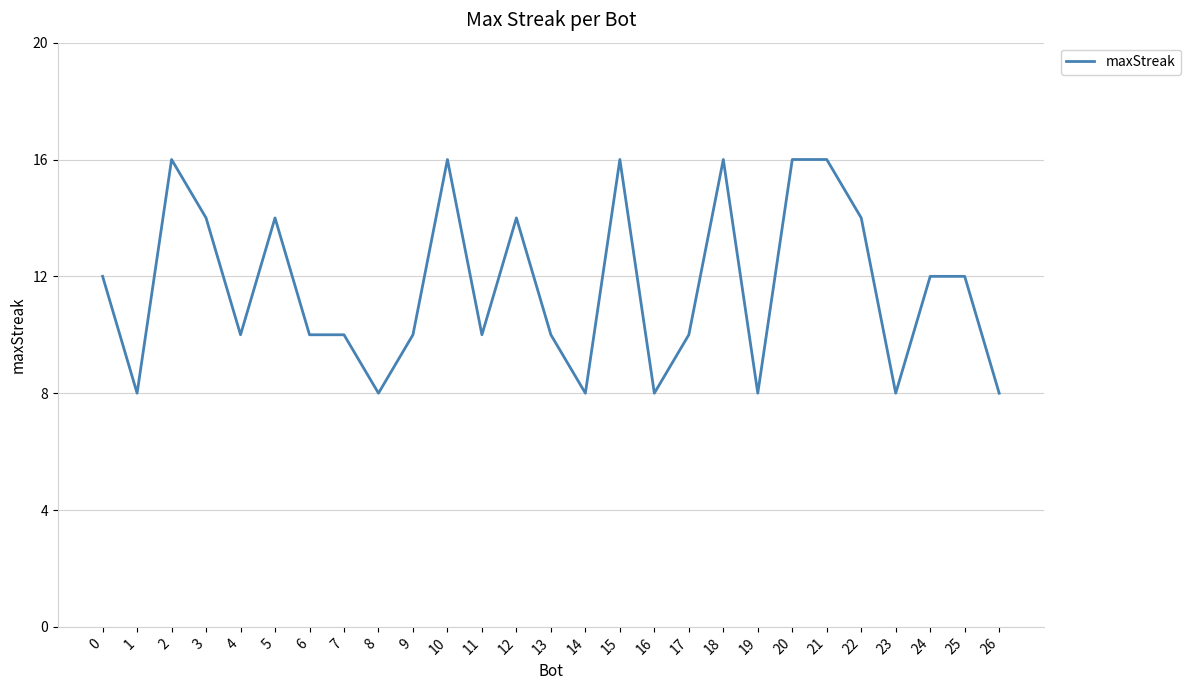

Is it true that the value at 1 is 4?

False